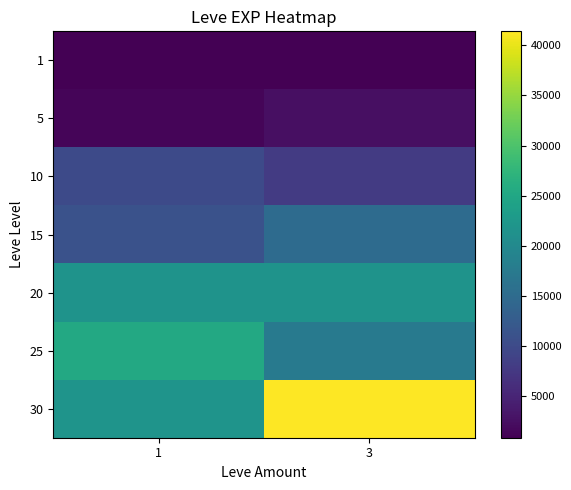

At how many categories does at least one series exceed 25055?

2